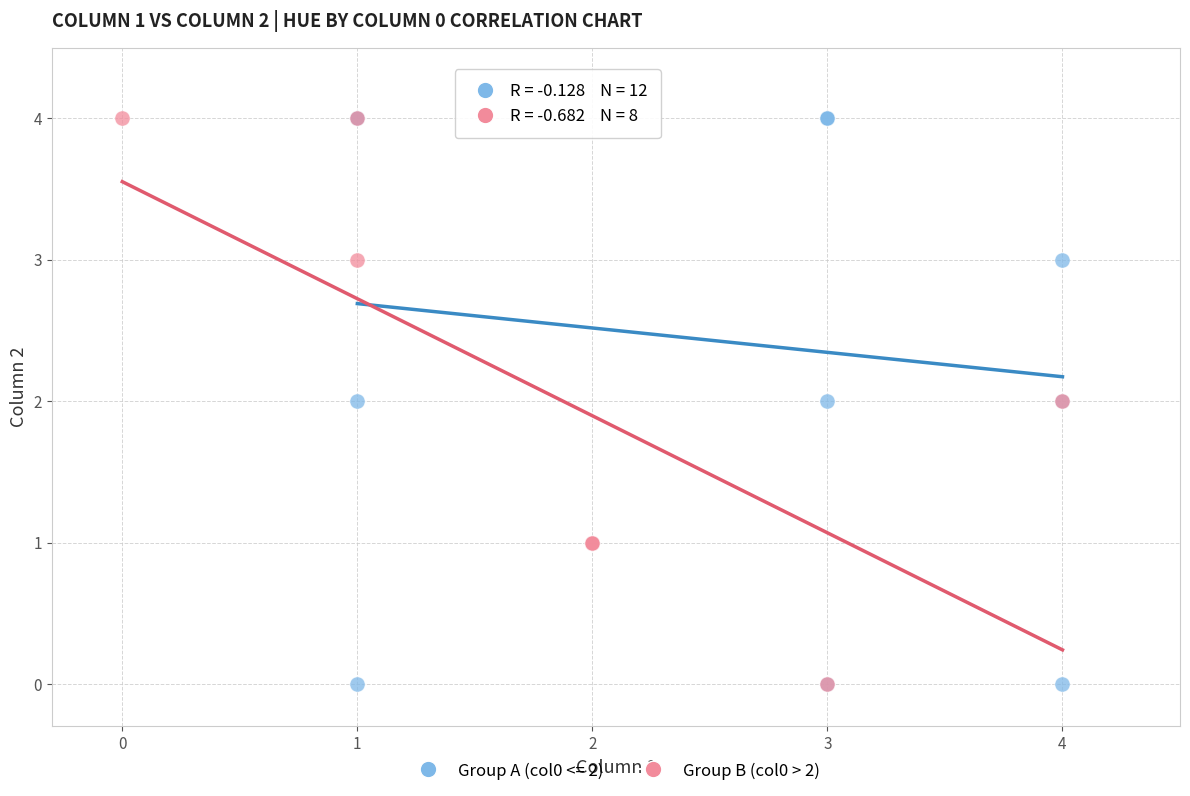

What are all the series names shown in the legend?

Group A (col0 <= 2), Group B (col0 > 2)